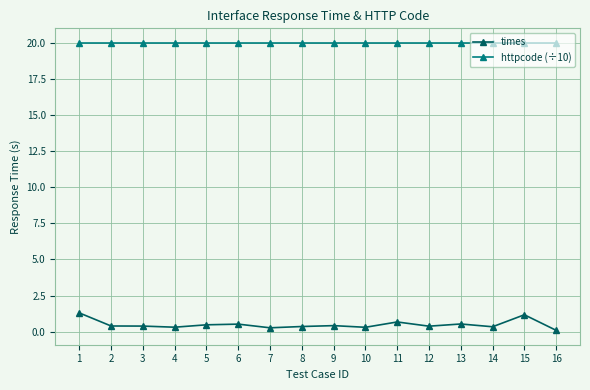

Is the value of times at 5 greater than the value of httpcode (÷10) at 10?

No